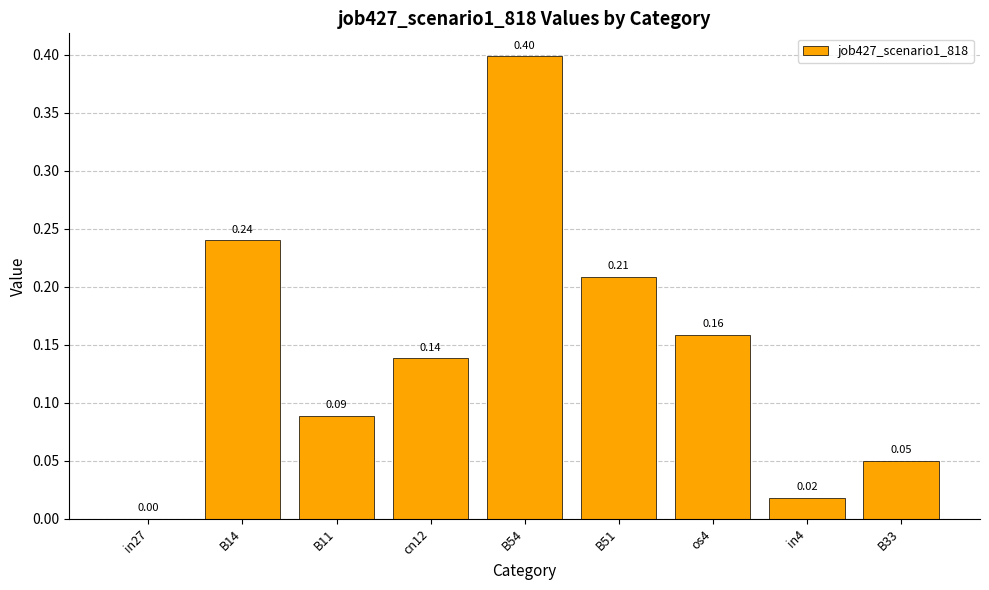

What is the sum of the values at B51 and B33?

0.3